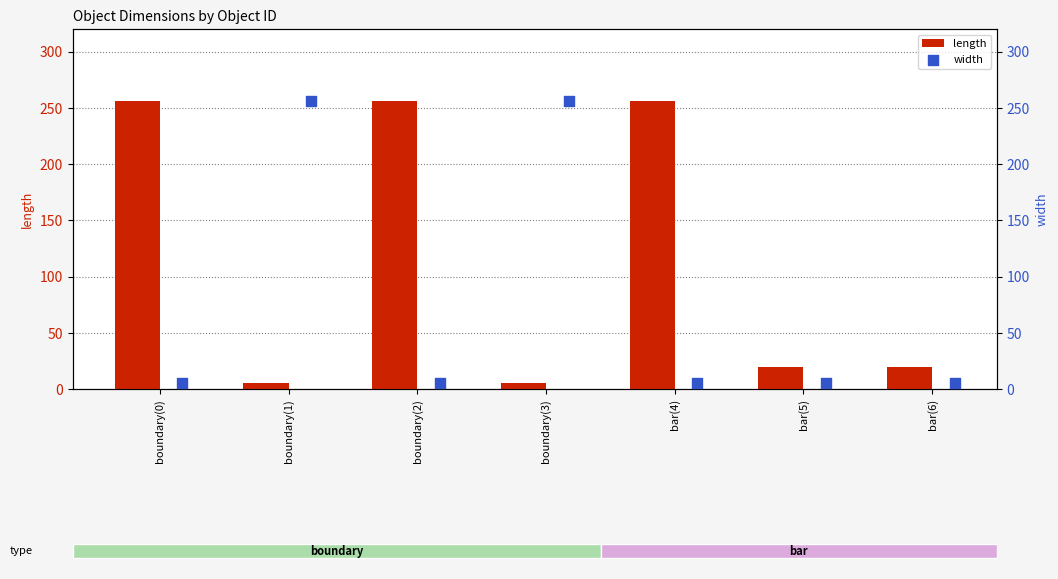

The value of length at boundary(0) is 346.1. True or false?

False